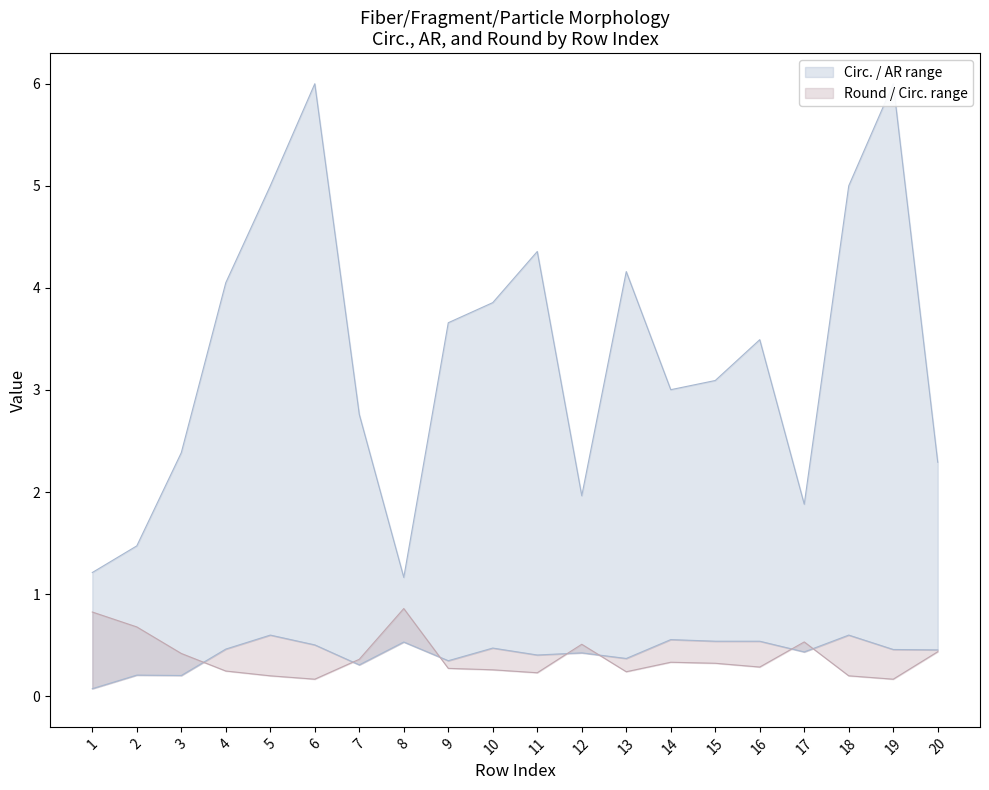

At how many categories does at least one series exceed 2?

15